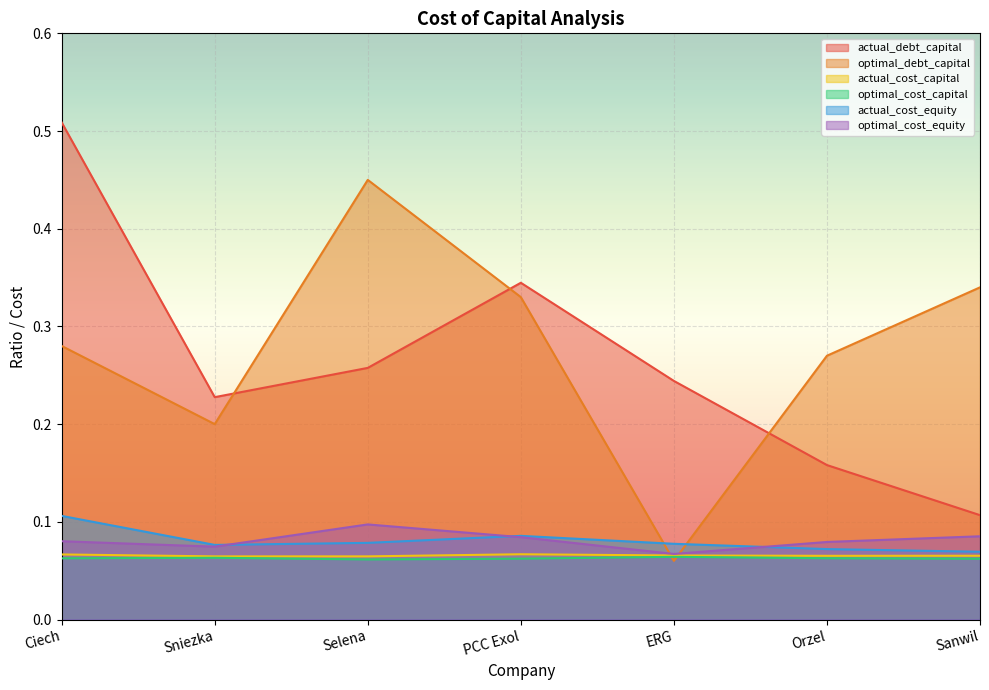

Which label corresponds to the smallest value in the chart?

ERG